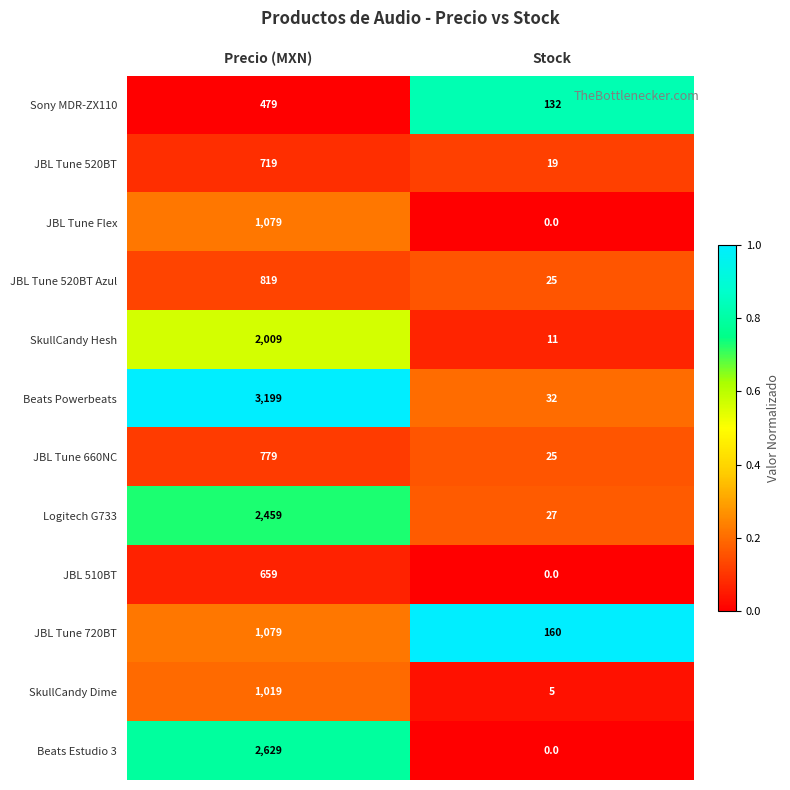

At which label is Beats Powerbeats closest to 1615?

Stock